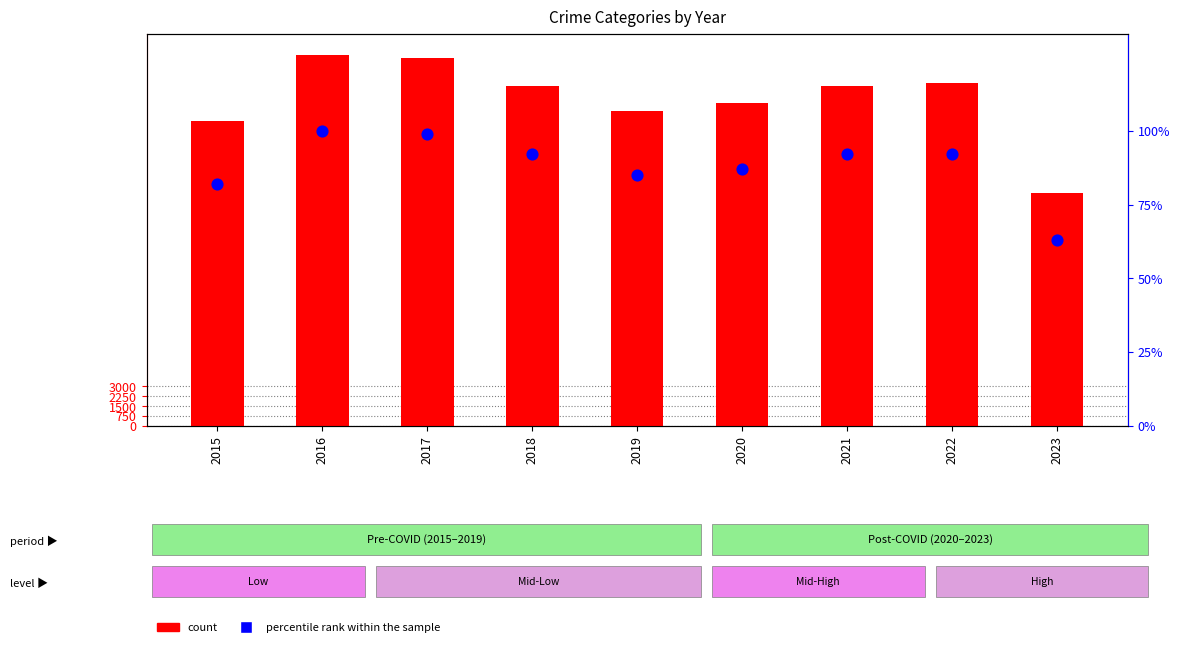

Is the value of percentile rank within the sample at 2019 greater than the value of count at 2022?

No